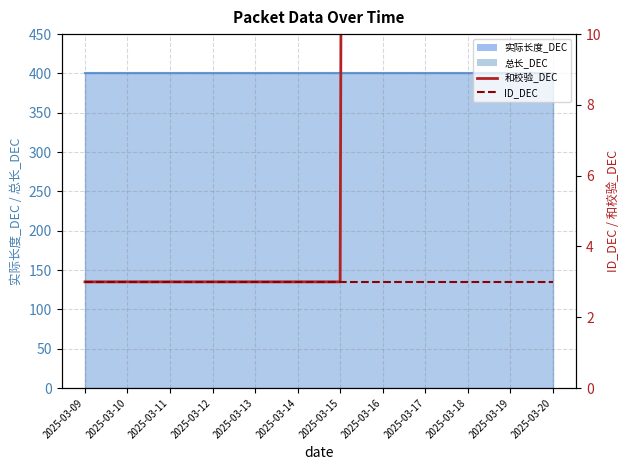

True or false: ID_DEC and 和校验_DEC cross at least once.

False